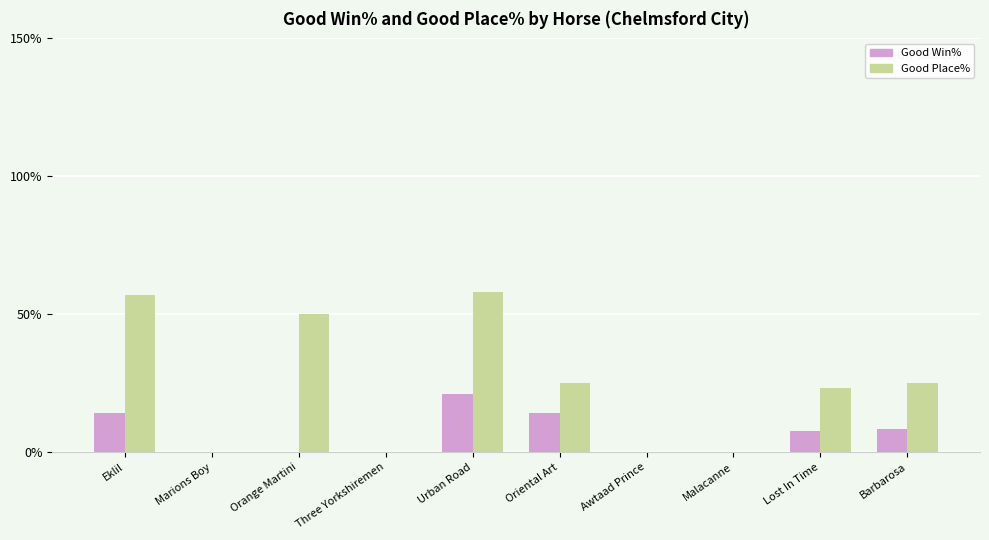

Are the bars horizontal?

No